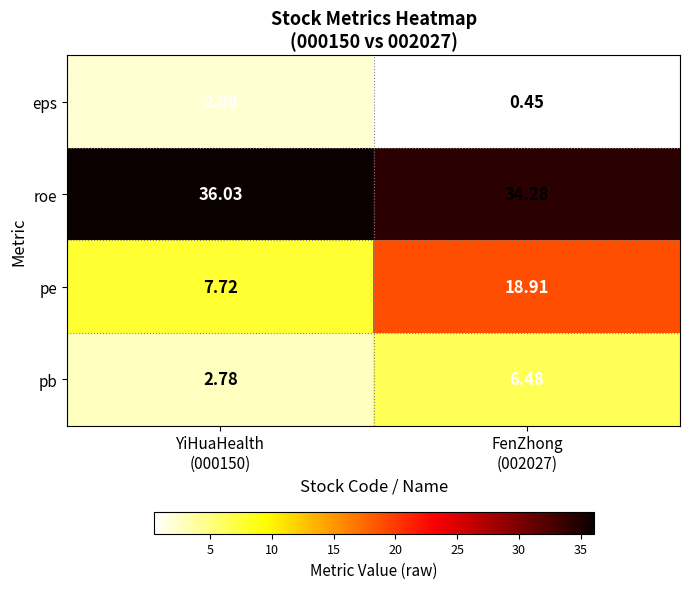

List the series in order of their peak value, highest first.

roe, pe, pb, eps